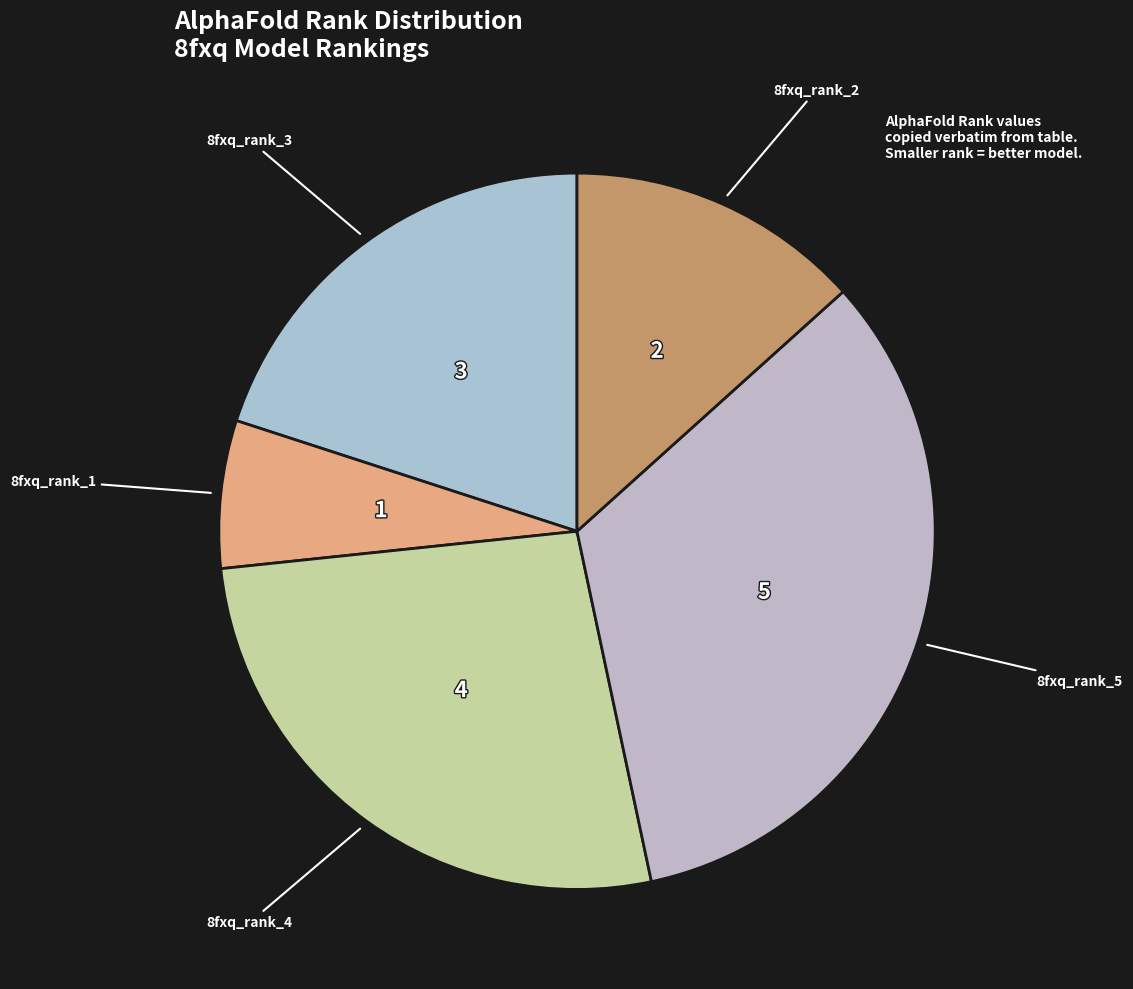

Is the sum of 8fxq_rank_2 and 8fxq_rank_3 greater than half?

No